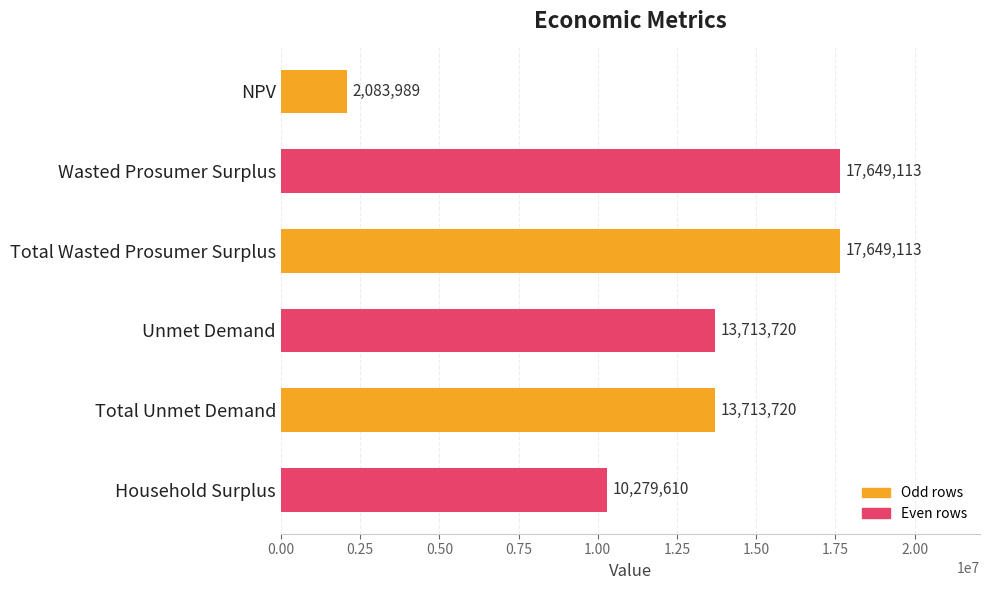

Which has a higher value, Total Unmet Demand or Household Surplus?

Total Unmet Demand